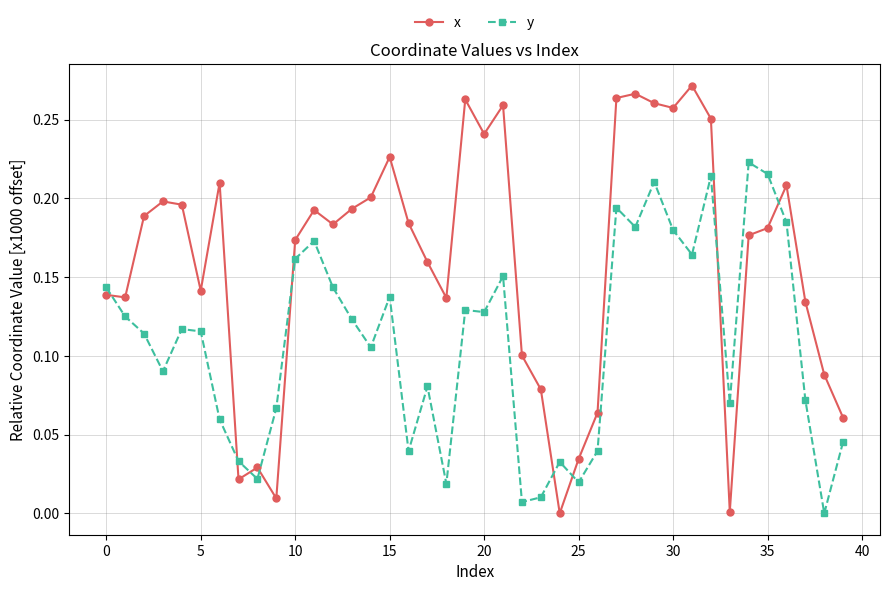

What is the sum of all x values?

6.4